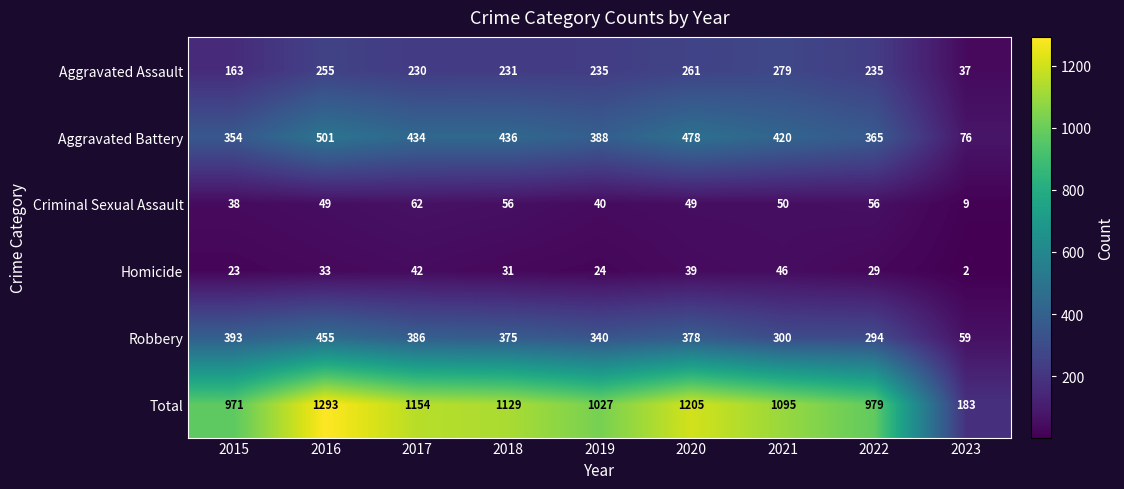

At which category is the sum across all series the highest?

2016